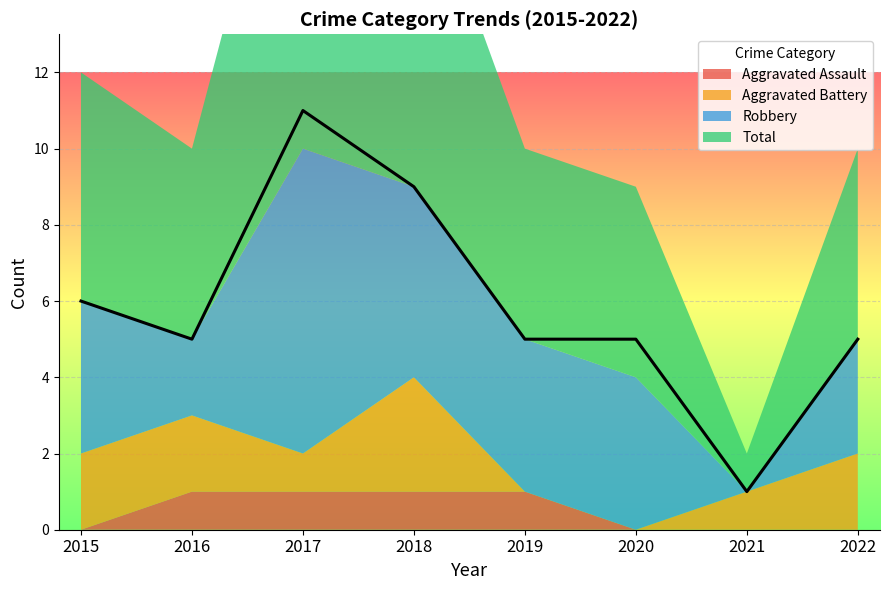

At how many categories does at least one series exceed 3?

7